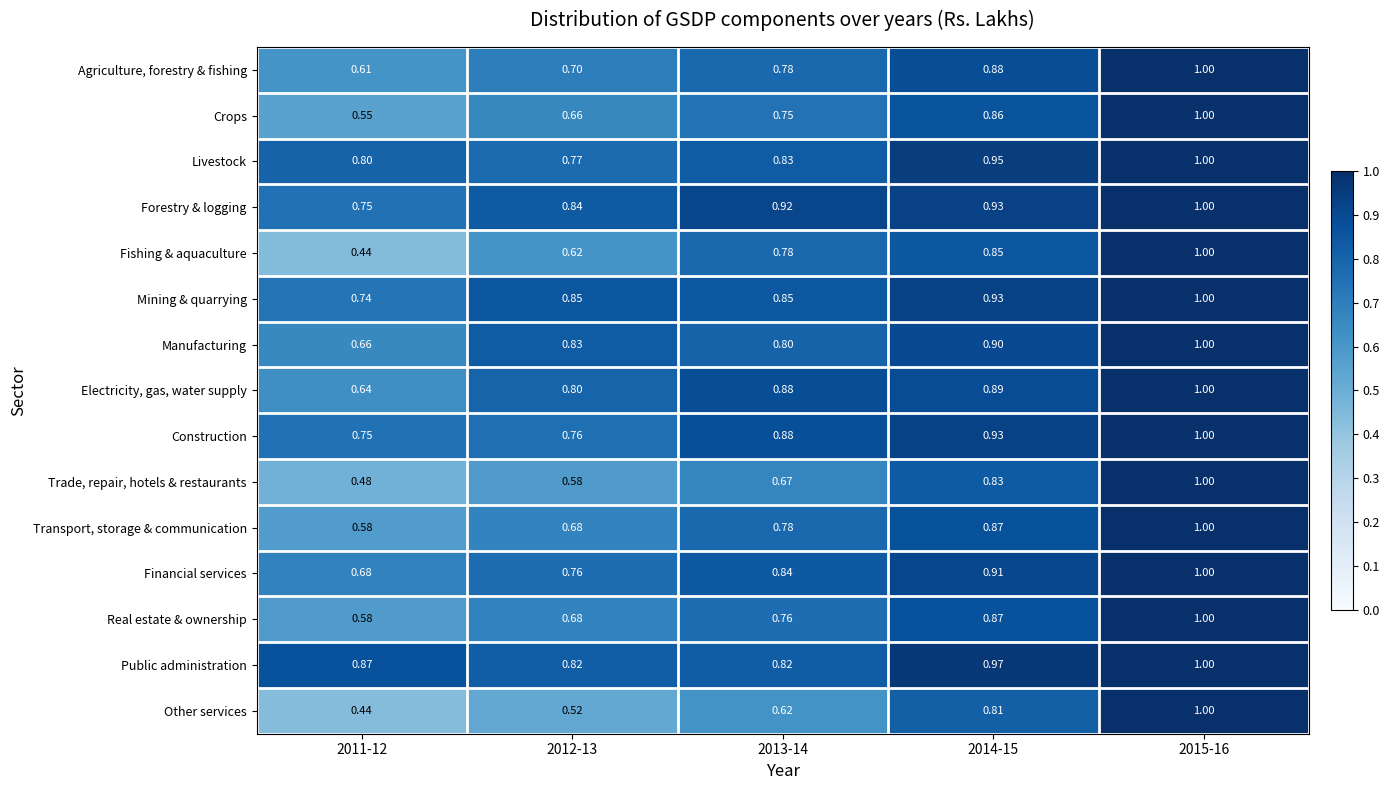

Which series has the largest total across all categories?

Public administration